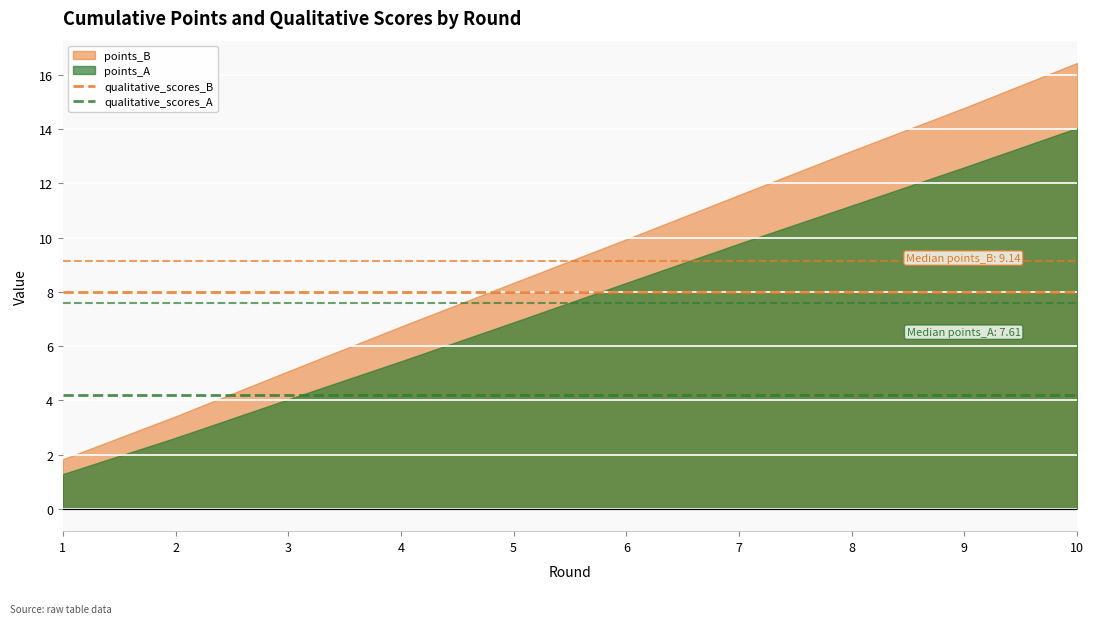

What is the minimum value for qualitative_scores_A?

4.2